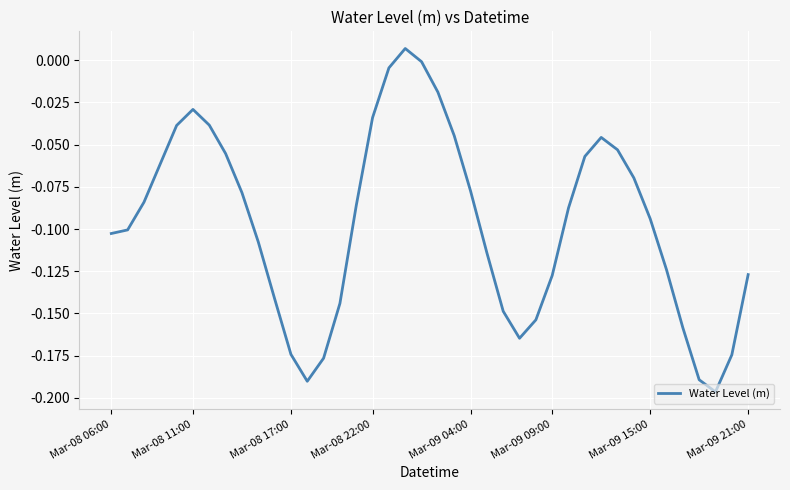

True or false: there are more than 2 points higher than both neighbors.

True